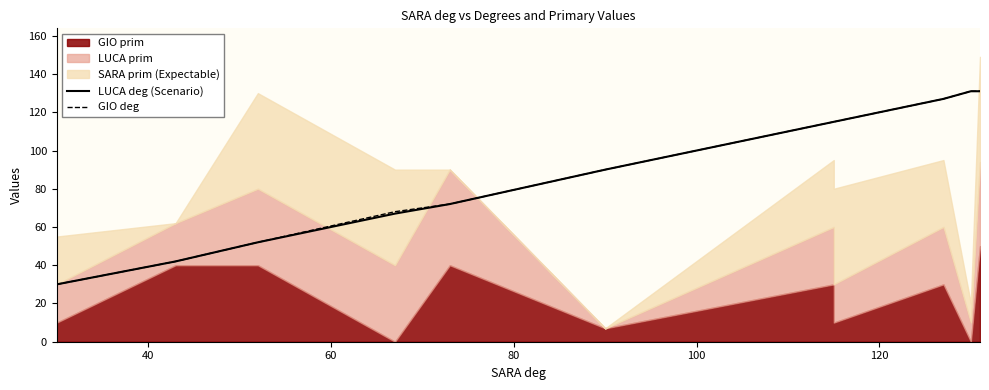

What is the sum of all LUCA deg (Scenario) values?

972